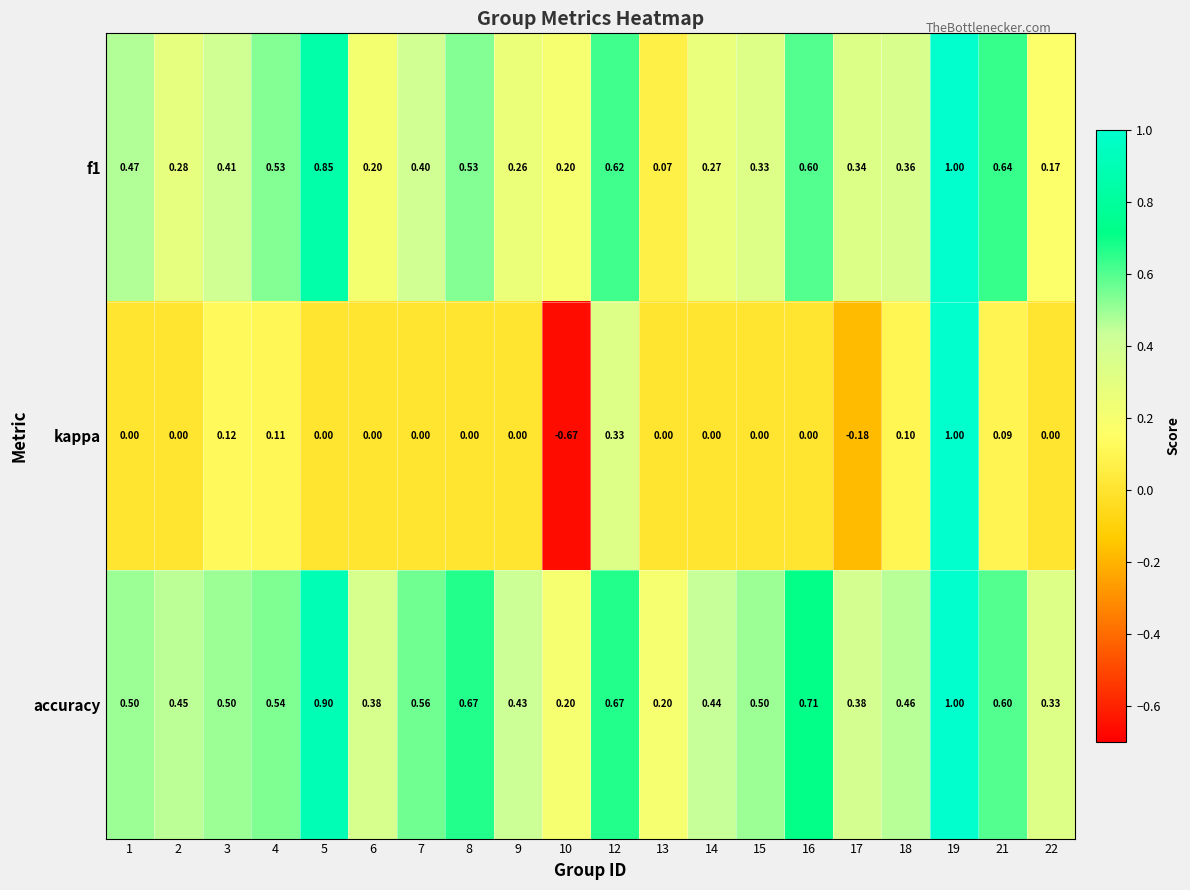

Which series has the largest range (max minus min)?

kappa